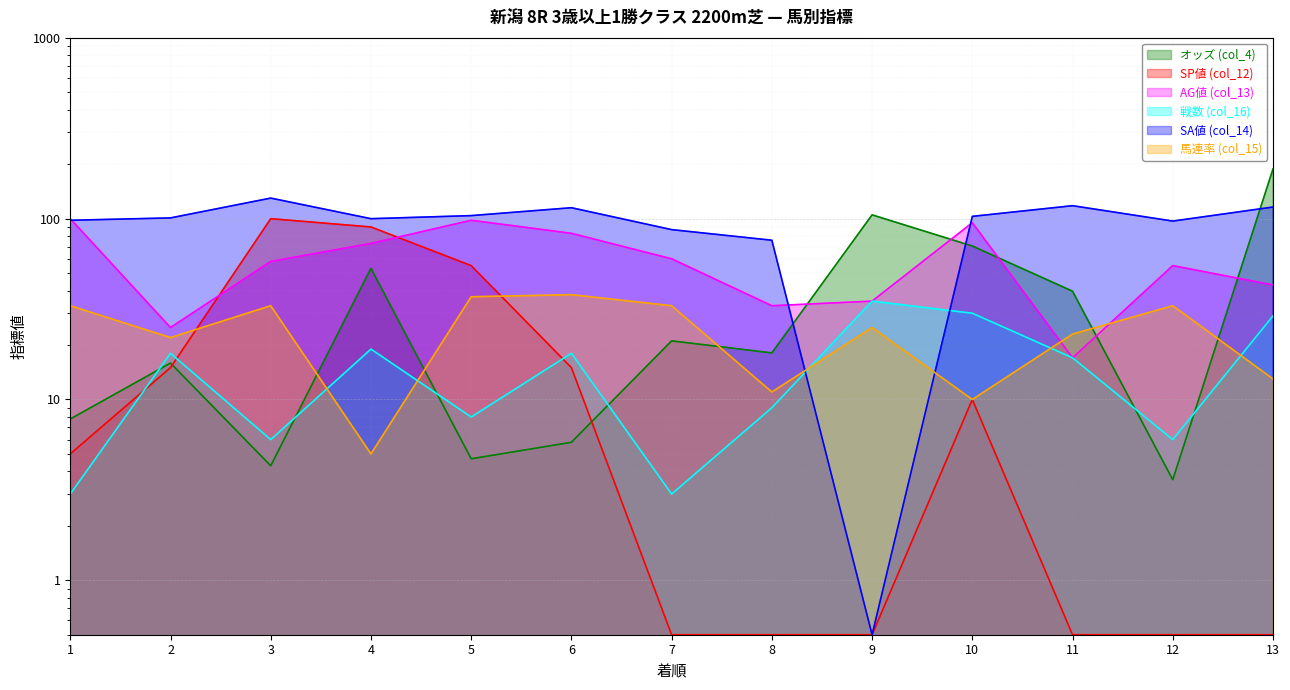

Reading left to right, extract all data points from this chart.

オッズ (col_4): 7.8	15.9	4.3	53.2	4.7	5.8	21.1	18.1	105.0	70.6	39.7	3.6	188.4
SP値 (col_12): 5.0	15.0	100.0	90.0	55.0	15.0	0.5	0.5	0.5	10.0	0.5	0.5	0.5
AG値 (col_13): 100.0	25.0	58.0	73.0	98.0	83.0	60.0	33.0	35.0	95.0	17.0	55.0	43.0
戦数 (col_16): 3.0	18.0	6.0	19.0	8.0	18.0	3.0	9.0	35.0	30.0	17.0	6.0	29.0
SA値 (col_14): 98.0	101.0	130.0	100.0	104.0	115.0	87.0	76.0	0.5	103.0	118.0	97.0	116.0
馬連率 (col_15): 33.0	22.0	33.0	5.0	37.0	38.0	33.0	11.0	25.0	10.0	23.0	33.0	13.0